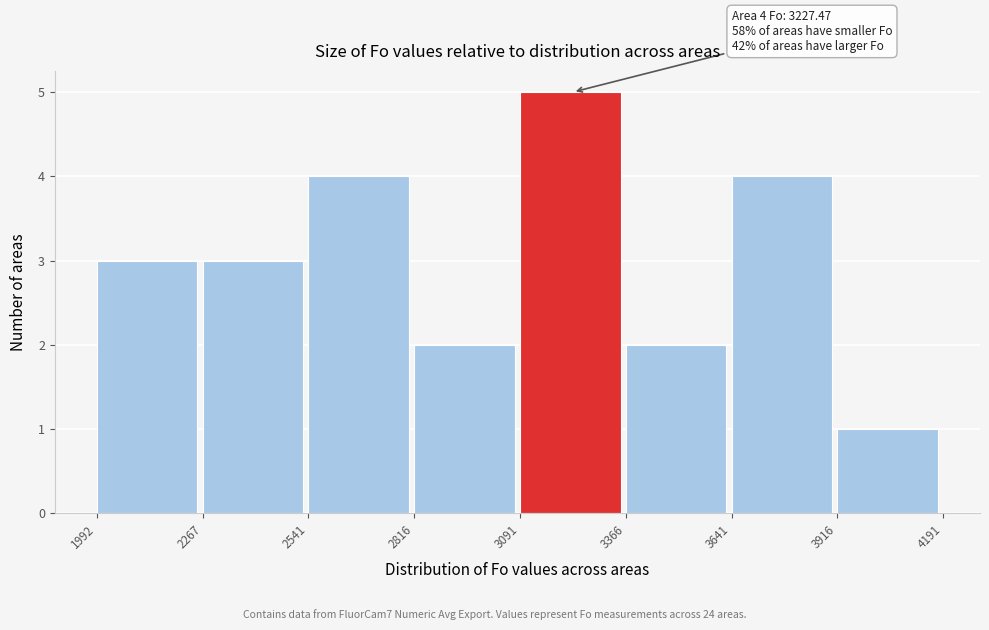

Over which range of the x-axis is the bar tallest?

3091 to 3366